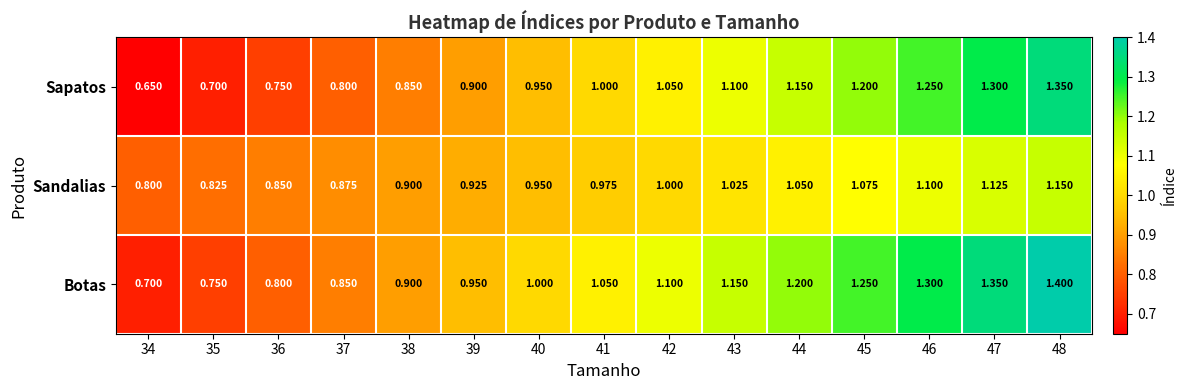

What is the spread (max minus min) of values at 43?

0.1